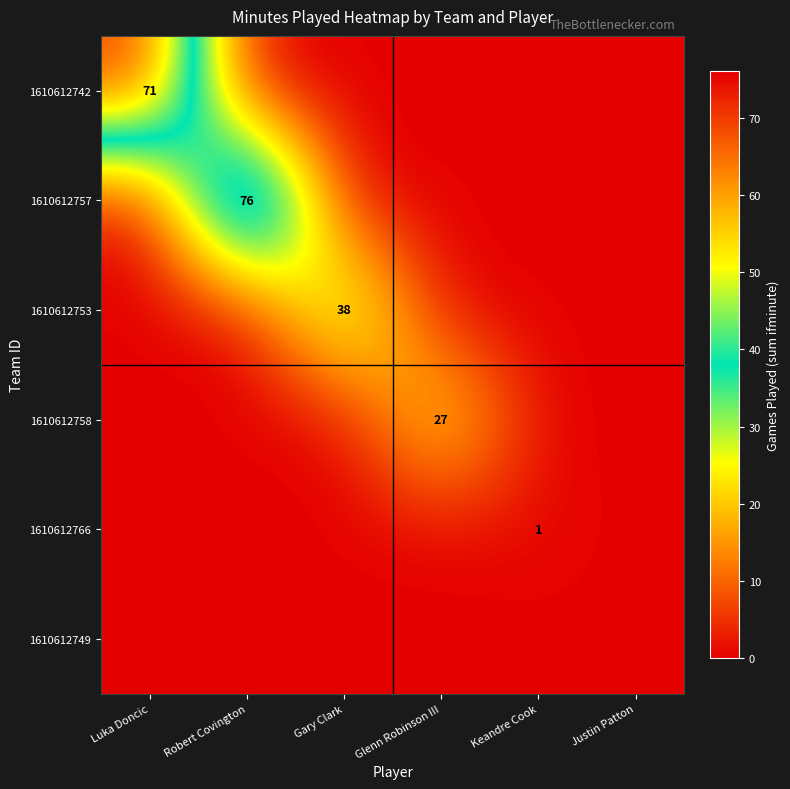

How many values in the 1610612758 series exceed 0?

1